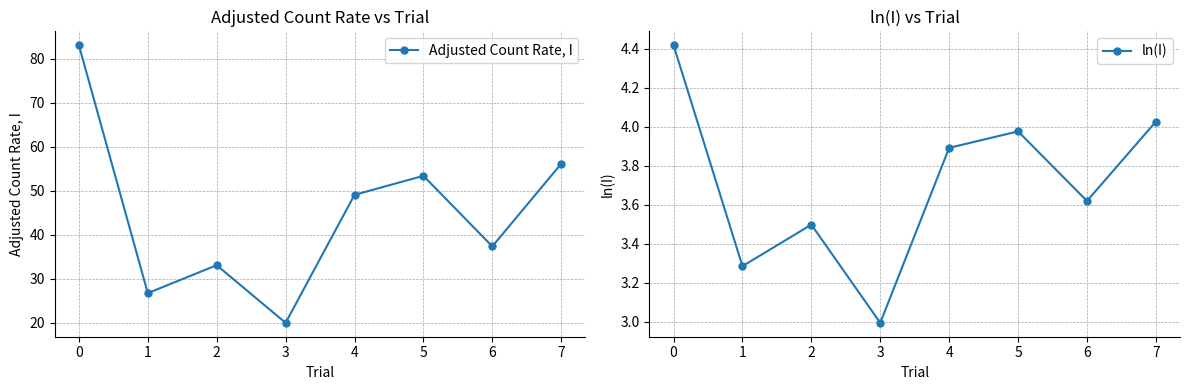

What is the lowest value of the Adjusted Count Rate, I series?

20.0